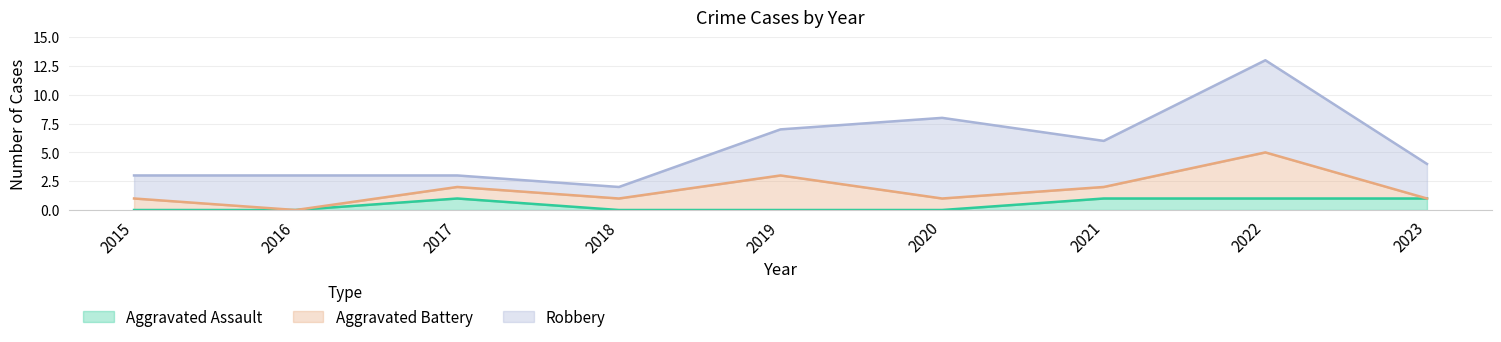

At which label does Aggravated Battery reach its minimum?

2016